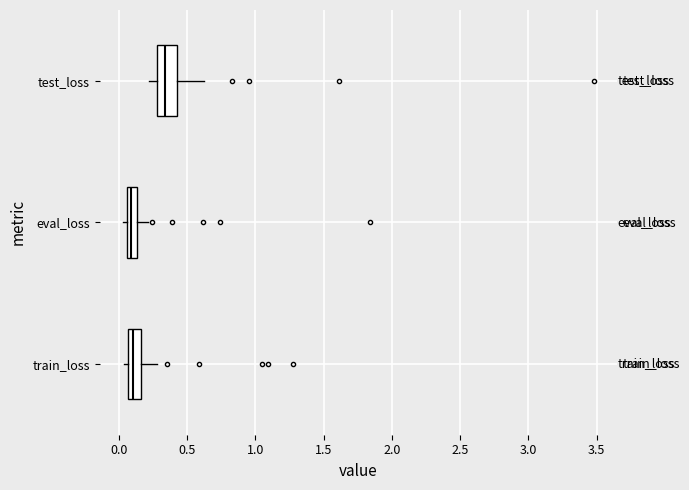

Where does the right whisker of the box for test_loss end on the x-axis? The values are not printed on the chart, so give them approximately, as read against the axis.

0.60